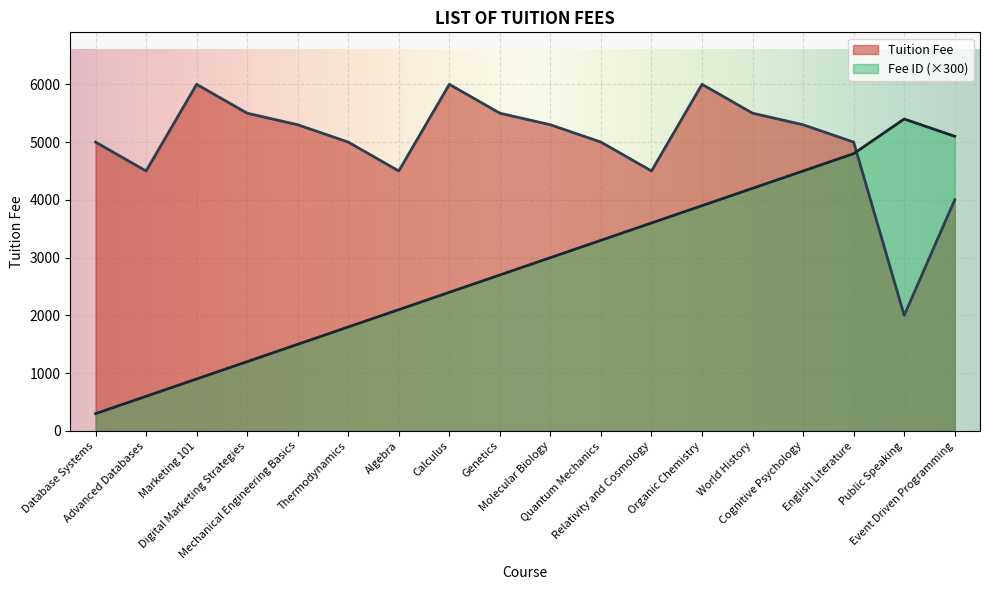

At which label does Tuition Fee first exceed 5300?

Marketing 101